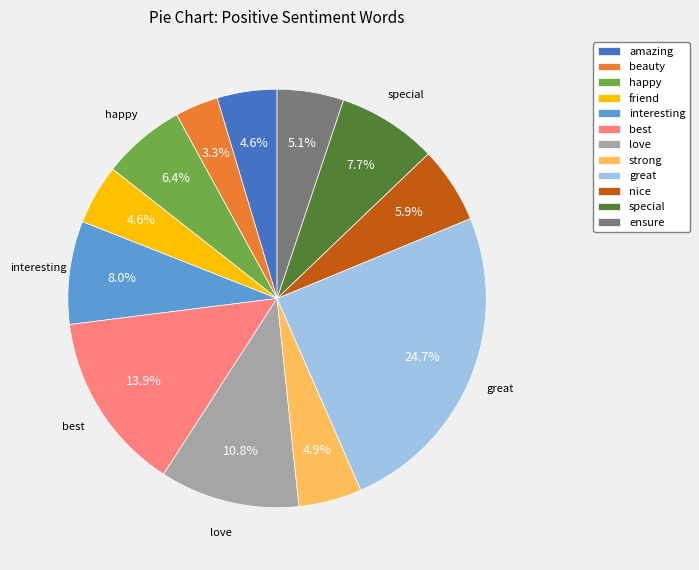

To the nearest percent, what portion does great represent?

25%